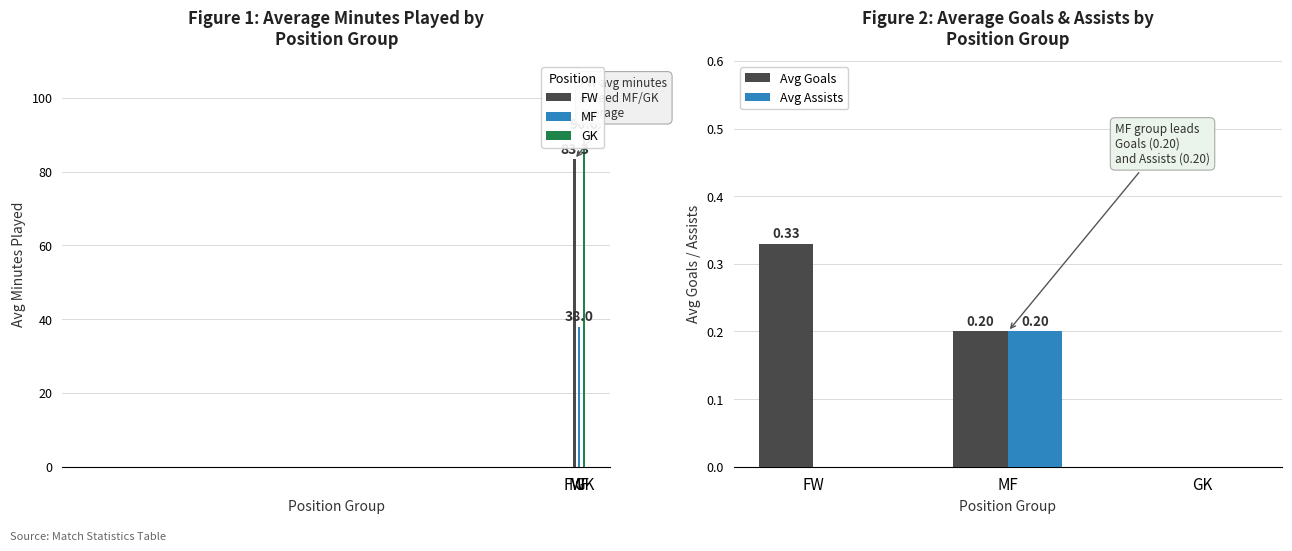

What is the value of the Avg Goals bar at the 2nd from the left?

0.2